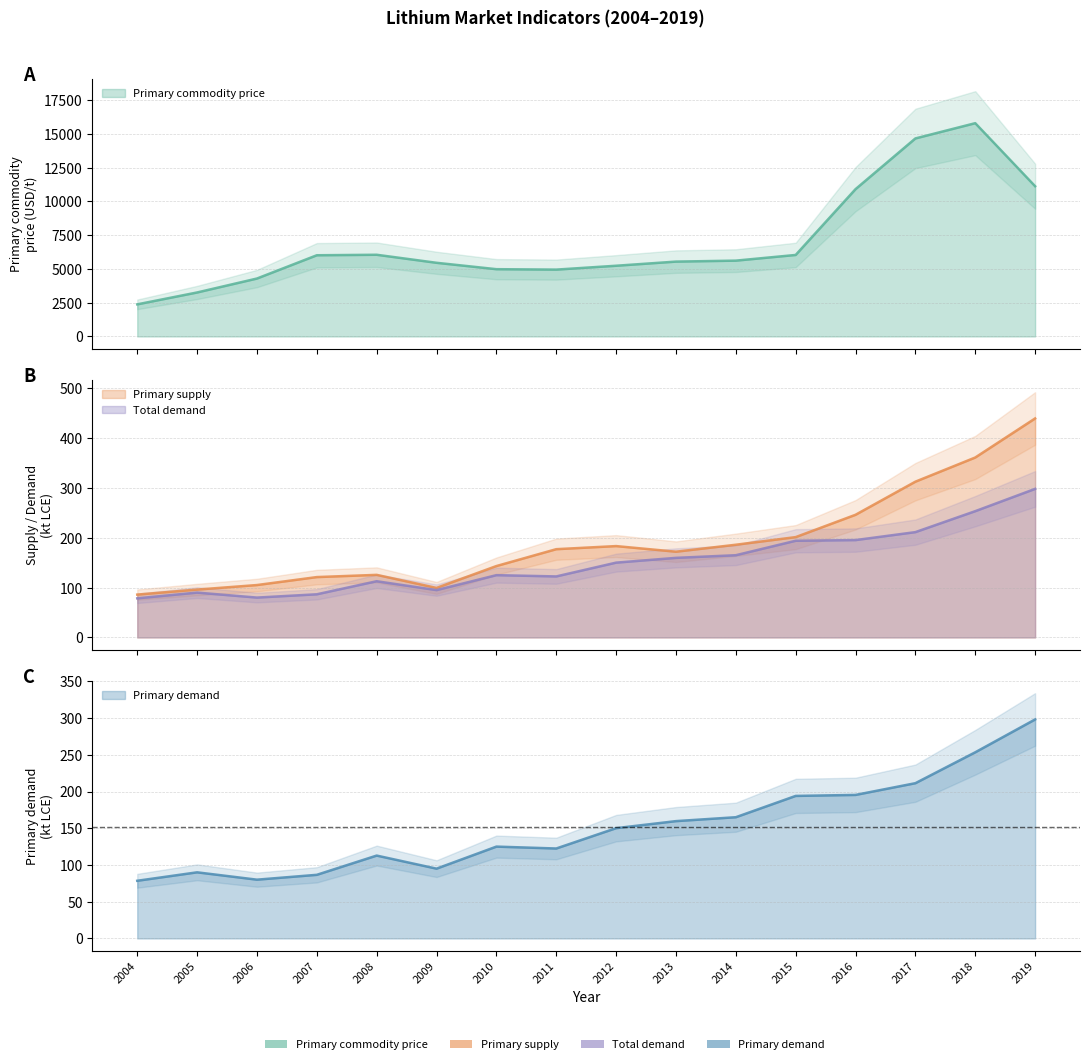

Between 2015 and 2013, which is larger?

2015